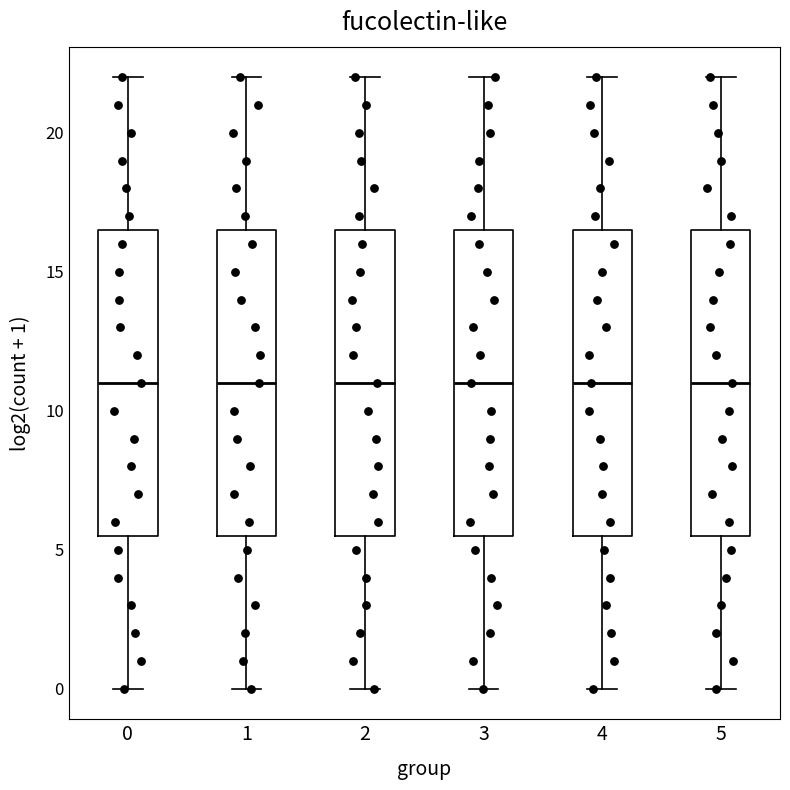

Where is the lower edge of the box at x = 3 on the y-axis? The values are not printed on the chart, so give them approximately, as read against the axis.

5.5